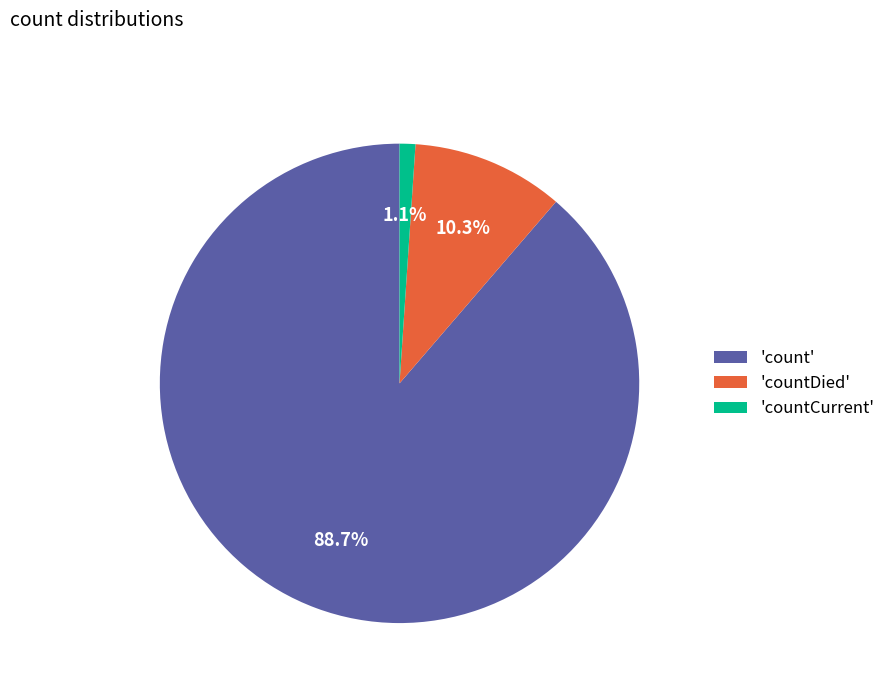

What is the majority slice?

'count'